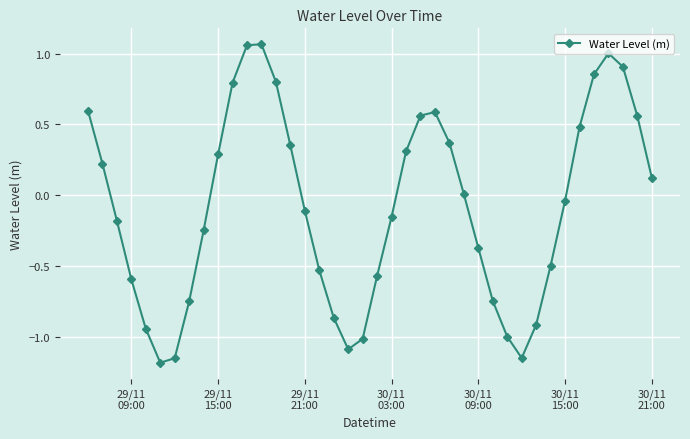

Does the chart have visible grid lines?

Yes